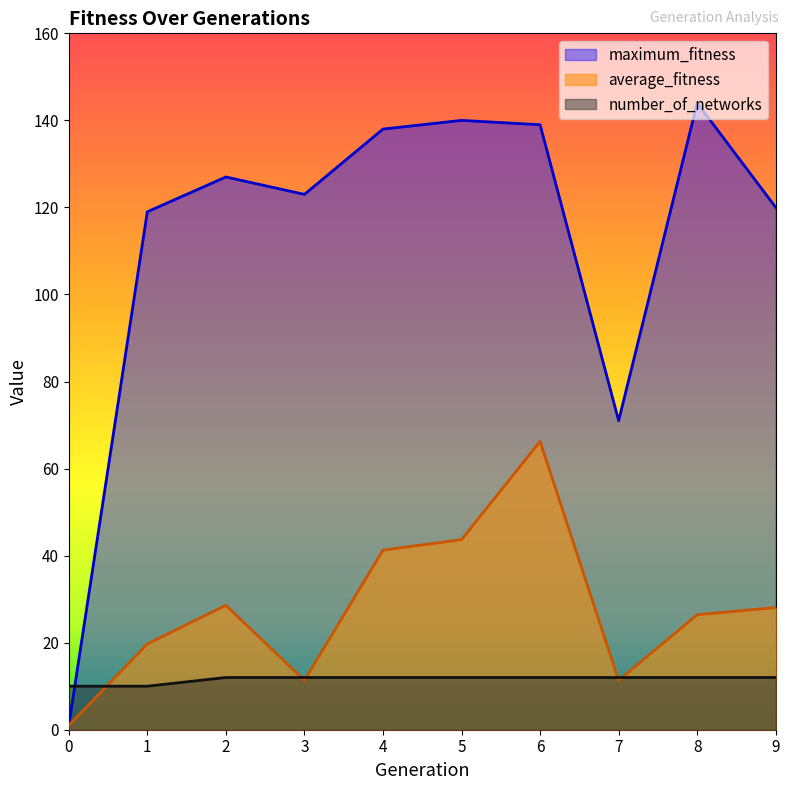

At which category is the sum across all series the highest?

6